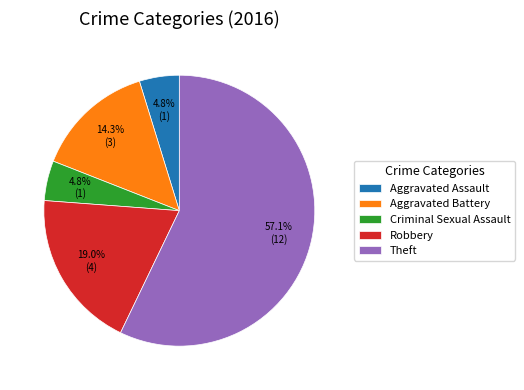

Which category has the biggest portion of the pie?

Theft